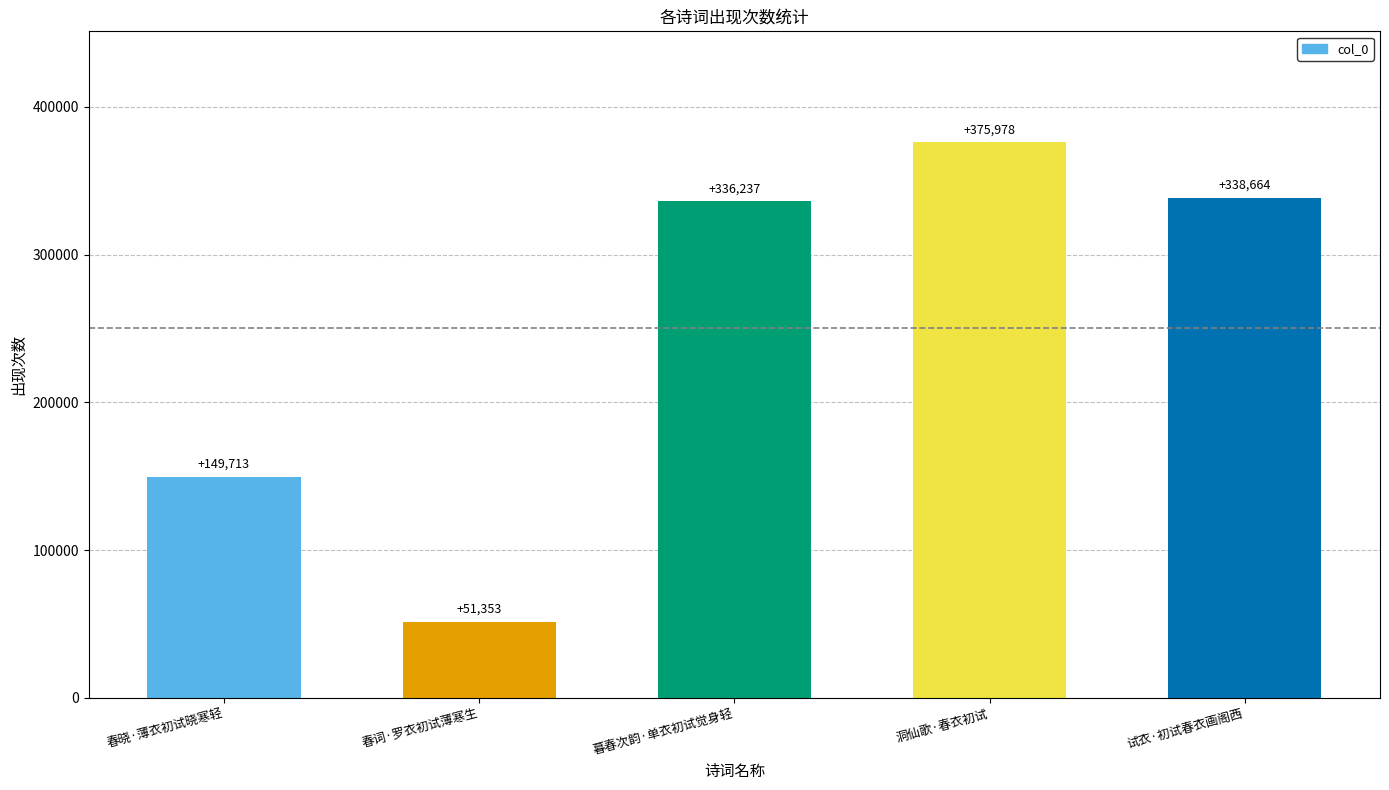

What is the minimum value shown in the chart?

51353